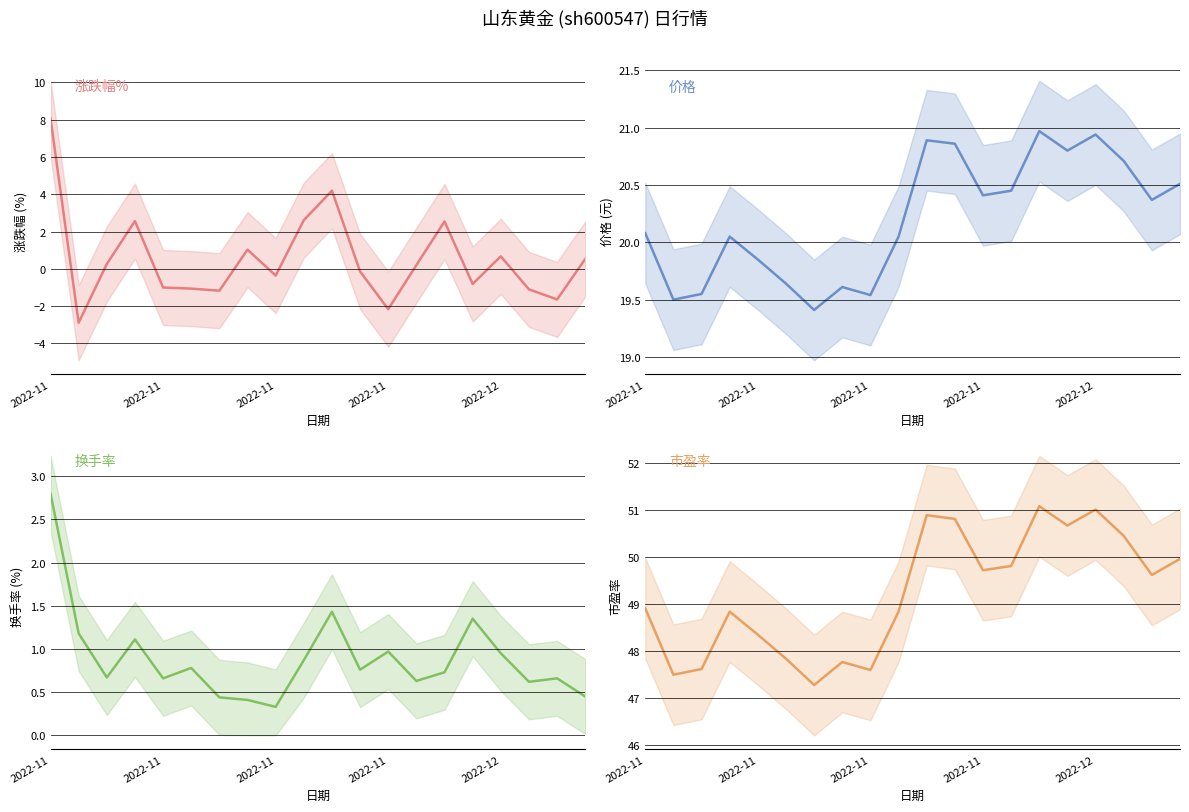

Reading left to right, list all the values displayed in this chart.

涨跌幅%: 8.1	-2.9	0.3	2.6	-1.0	-1.1	-1.2	1.0	-0.4	2.6	4.2	-0.1	-2.2	0.2	2.5	-0.8	0.7	-1.1	-1.6	0.5
价格: 20.1	19.5	19.6	20.1	19.9	19.6	19.4	19.6	19.5	20.1	20.9	20.9	20.4	20.4	21.0	20.8	20.9	20.7	20.4	20.5
换手率: 2.8	1.2	0.7	1.1	0.7	0.8	0.4	0.4	0.3	0.9	1.4	0.8	1.0	0.6	0.7	1.4	0.9	0.6	0.7	0.5
市盈率: 48.9	47.5	47.6	48.8	48.4	47.8	47.3	47.8	47.6	48.8	50.9	50.8	49.7	49.8	51.1	50.7	51.0	50.5	49.6	50.0